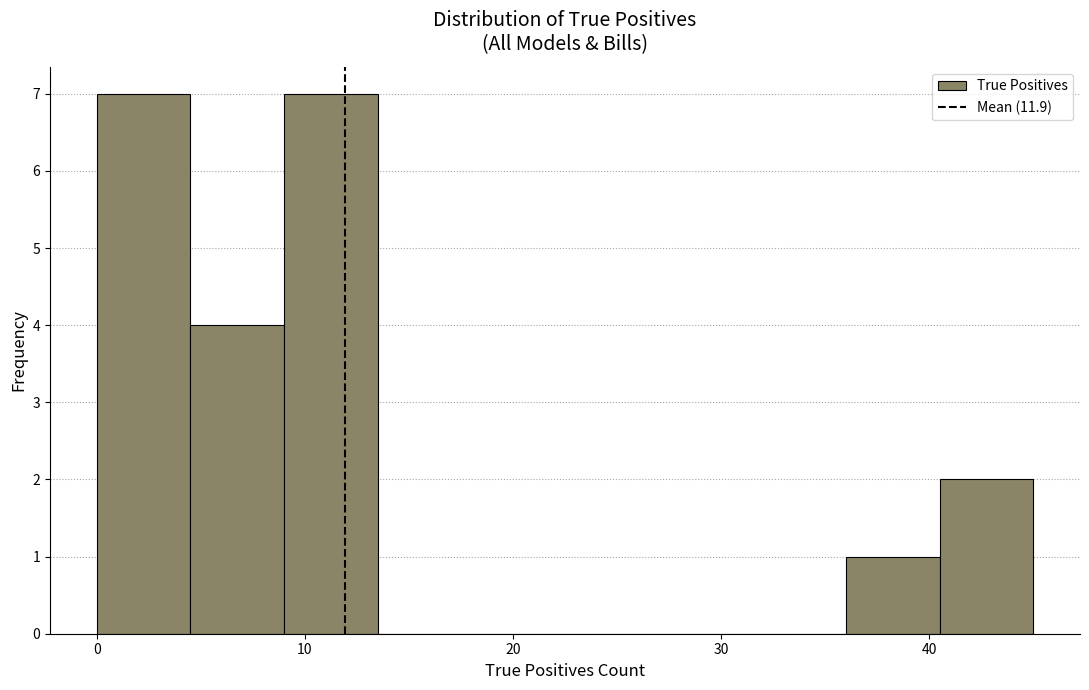

Reading left to right, list every bar in this chart as the range it spans on the x-axis followed by its height. Neither the bar edges nor the heights are printed on the chart, so give them approximately, as read against the axes.

0.0 to 4.5: 7
4.5 to 9.0: 4
9.0 to 13.5: 7
13.5 to 18.0: 0
18.0 to 22.5: 0
22.5 to 27.0: 0
27.0 to 31.5: 0
31.5 to 36.0: 0
36.0 to 40.5: 1
40.5 to 45.0: 2